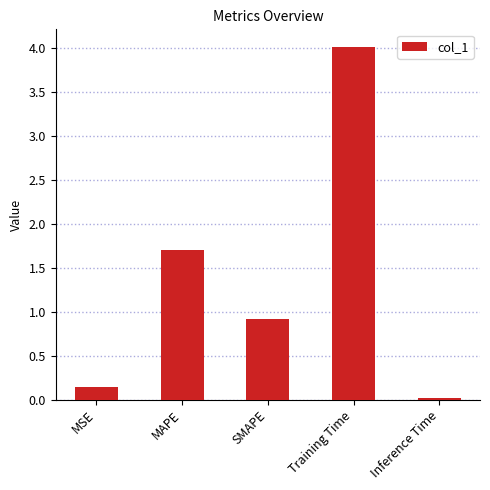

The chart shows a value of 0.0 at Inference Time. True or false?

True